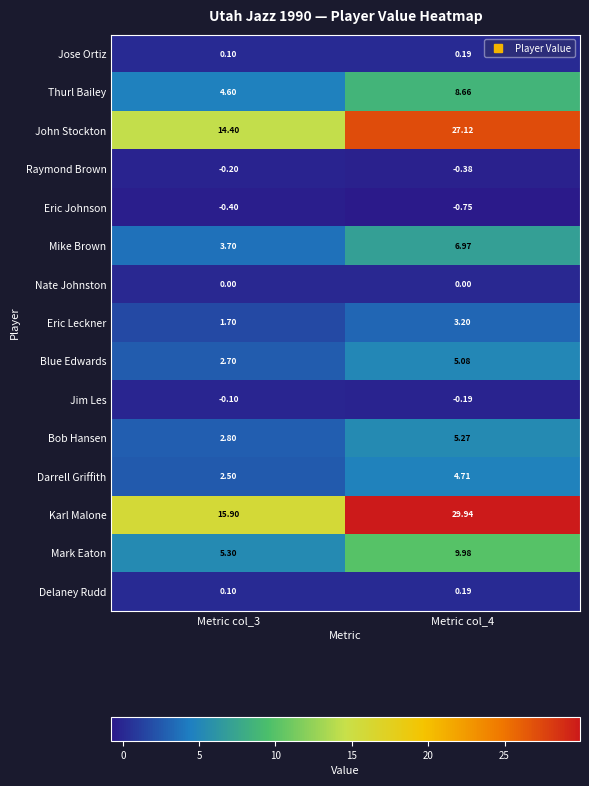

Which series has the widest spread of values?

Karl Malone